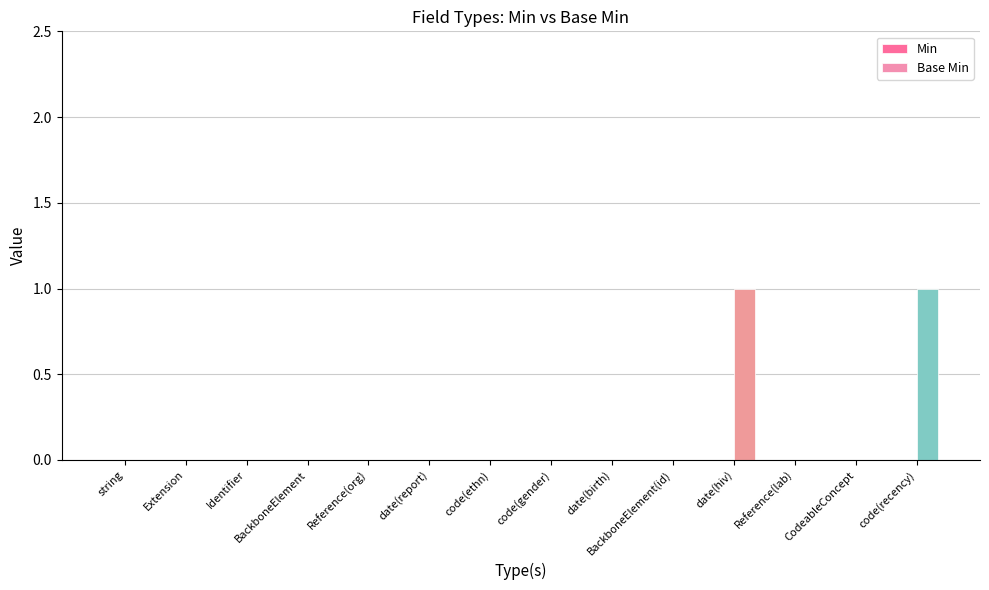

True or false: the data shows 0 at Identifier.

True